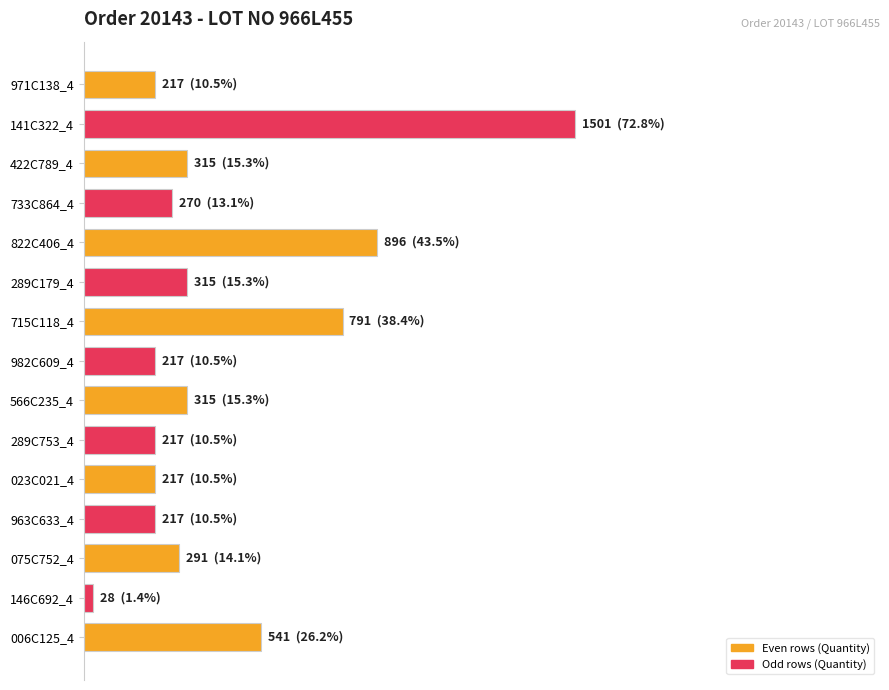

What is the difference between the second highest and second lowest values?

679